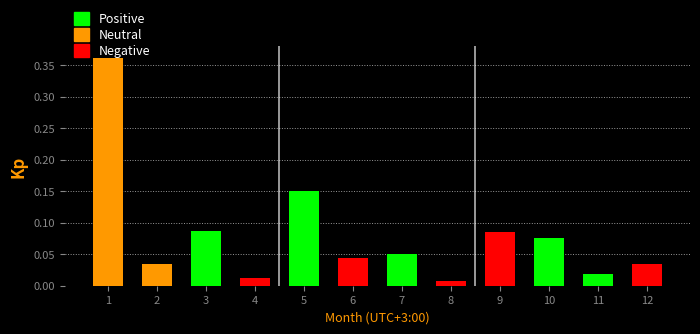

True or false: the data shows 0.1 at 2.

False